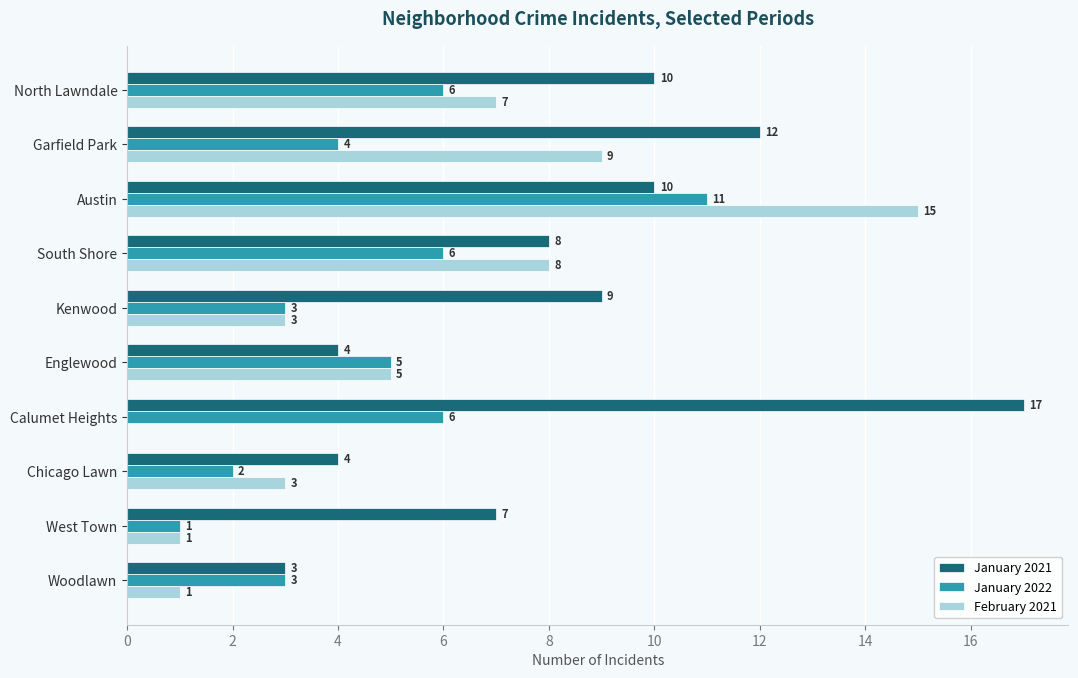

The value of January 2021 at West Town is 7. True or false?

True